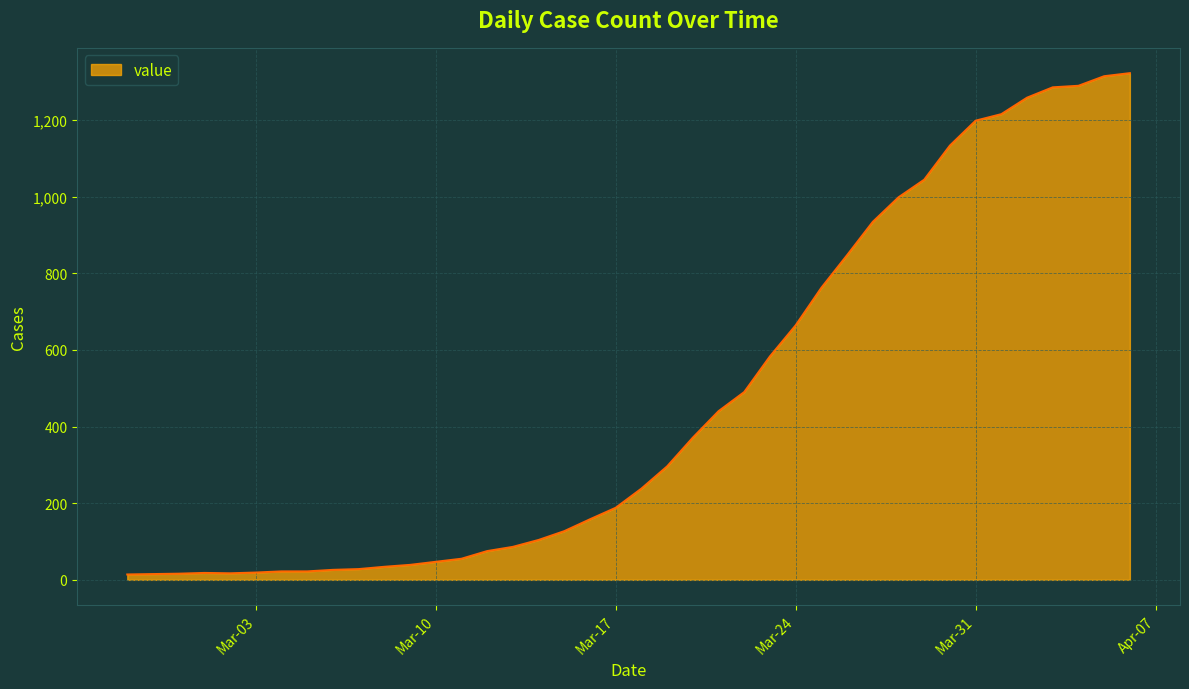

What is the difference between the maximum and minimum values?

1308